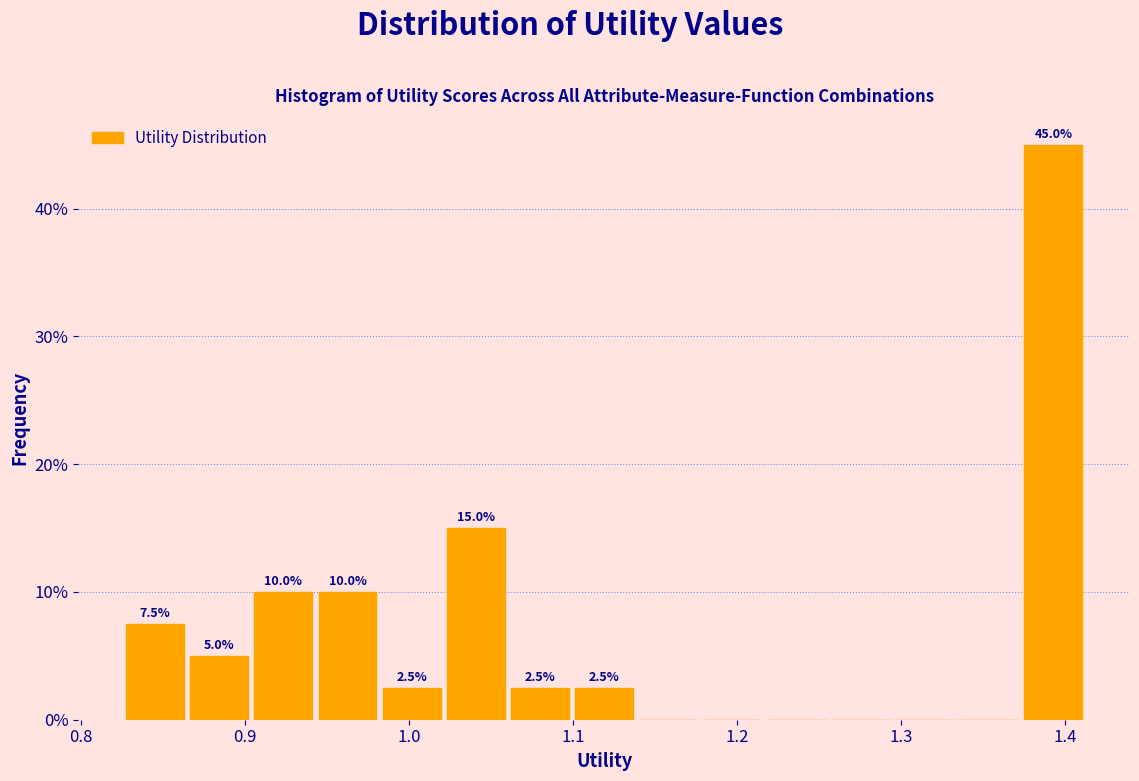

Around what value on the x-axis is the tallest bar? Give the approximate position of its centre, as read against the axis.

1.39